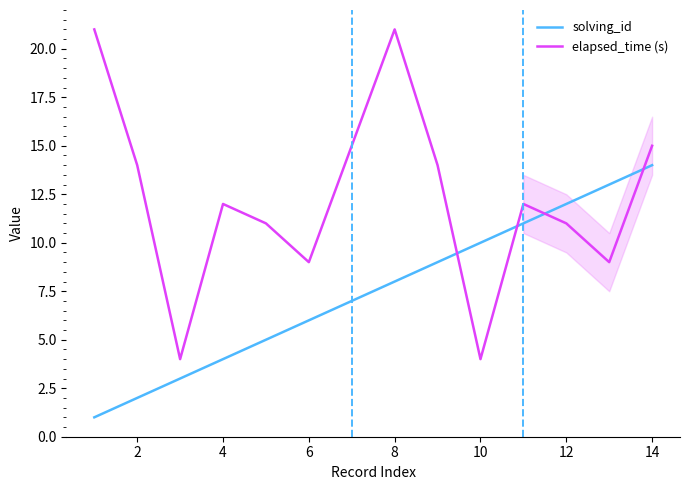

How many lines are shown in the chart?

2